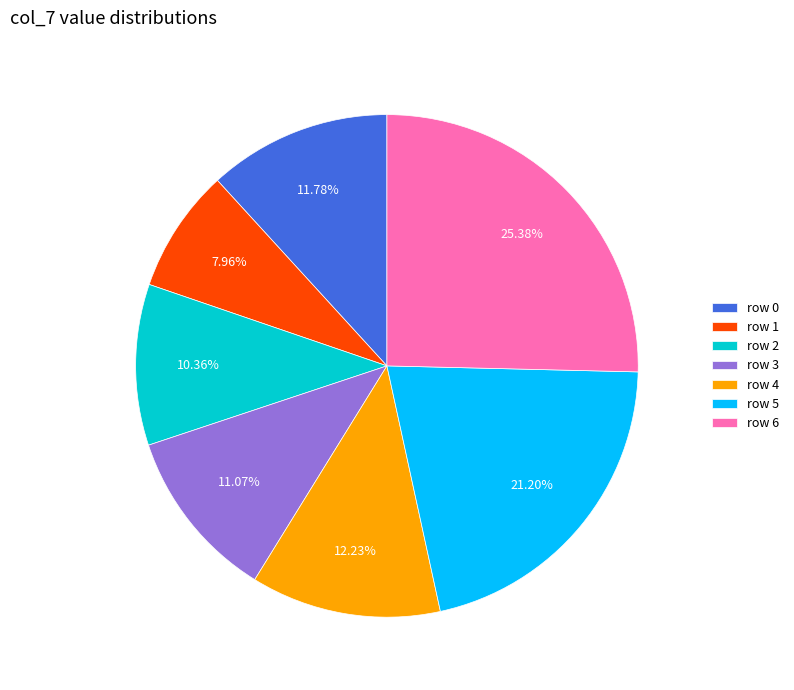

To the nearest percent, what percentage of the pie is row 0?

12%